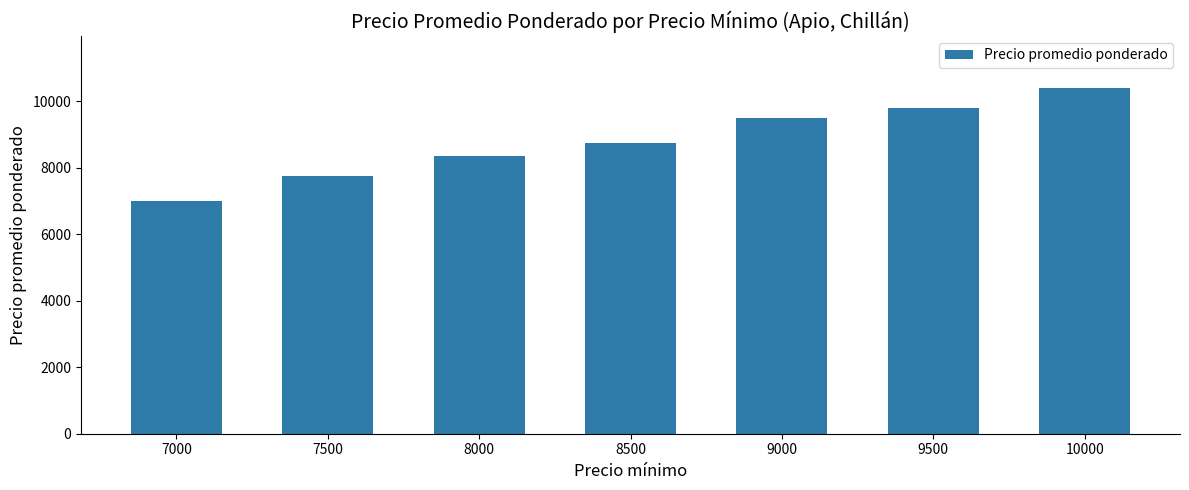

Are the bars grouped side by side (vs. stacked)?

No